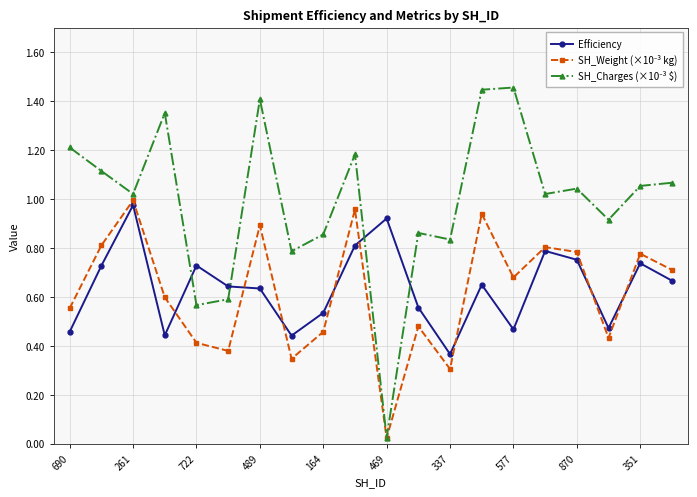

True or false: Efficiency has more than 2 points higher than both neighbors.

True